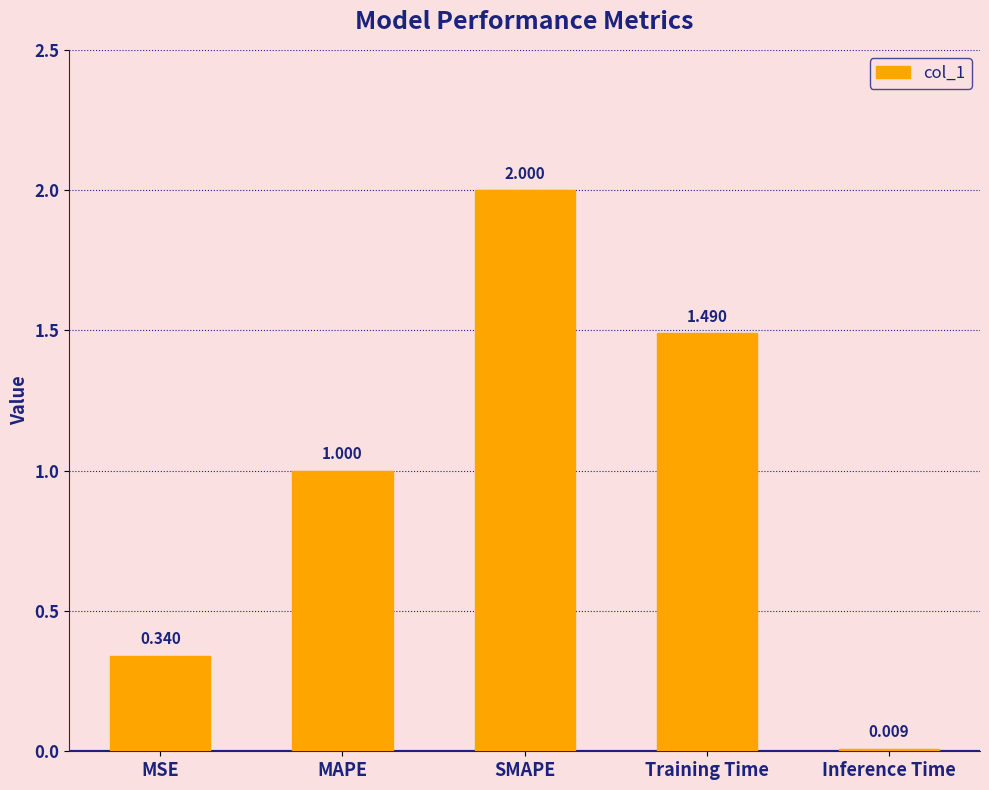

List the labels in order of value, largest first.

SMAPE, Training Time, MAPE, MSE, Inference Time